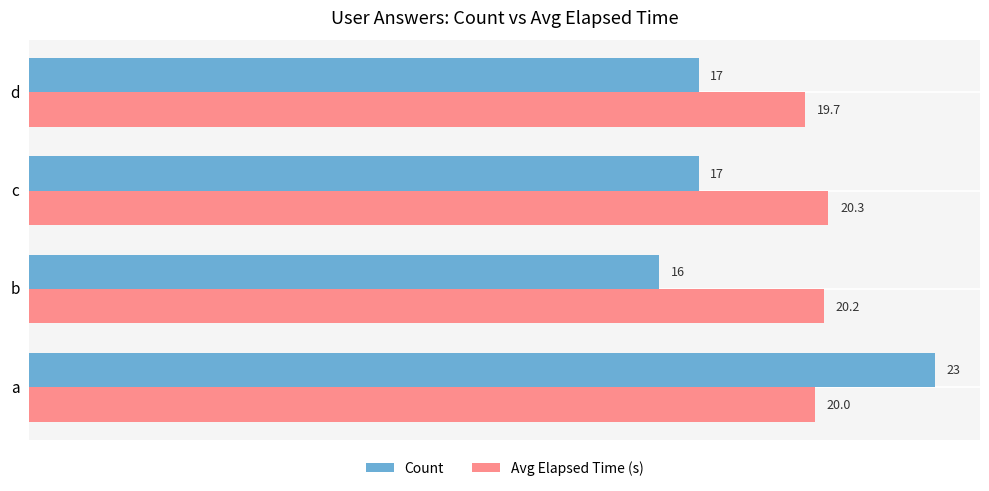

True or false: Avg Elapsed Time (s) has a value of 6.4 at a.

False